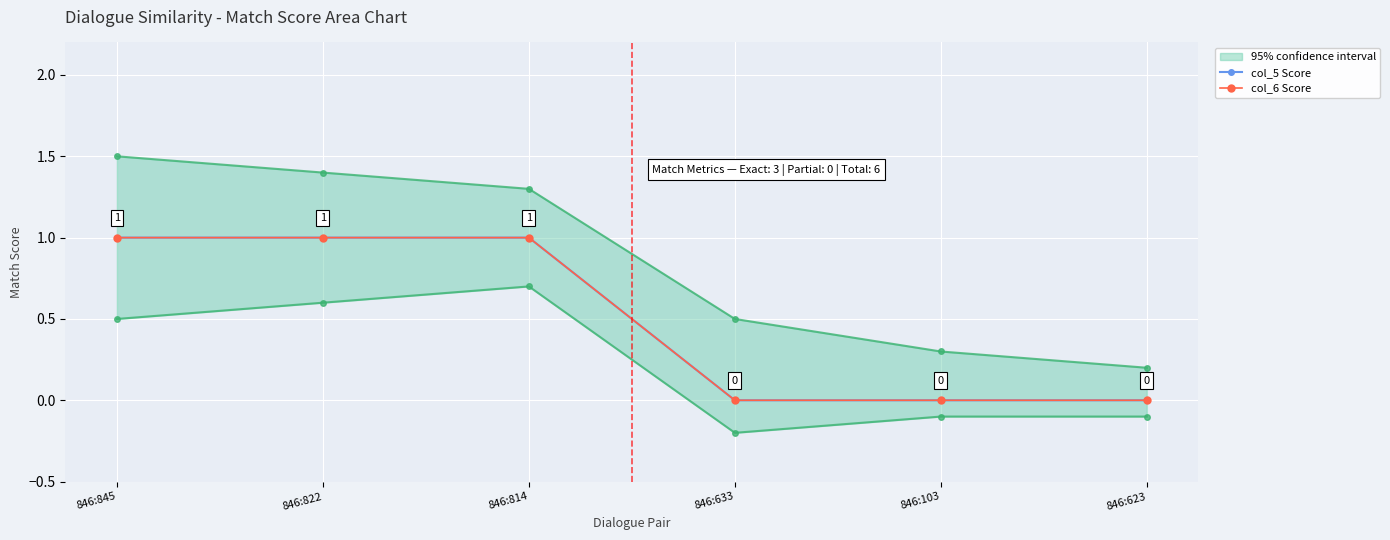

What is the sum of all col_5 Score values?

3